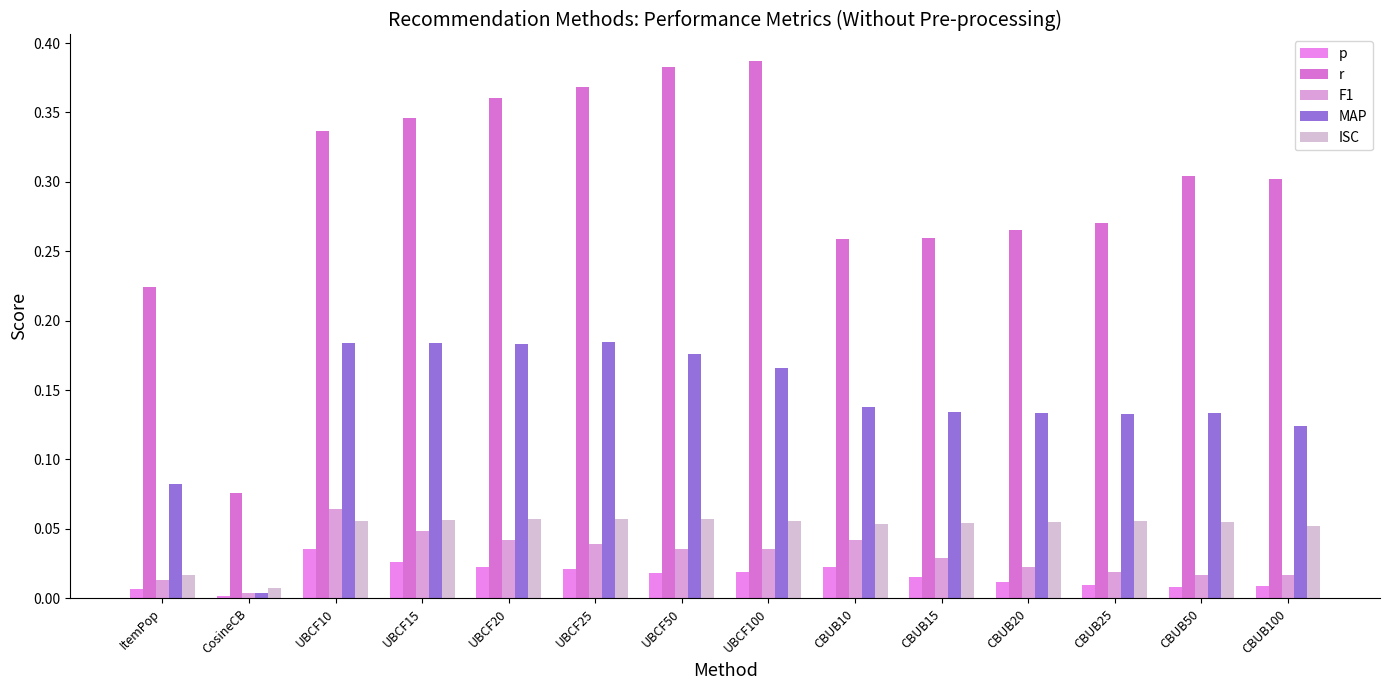

What value does the r series have at UBCF20?

0.4